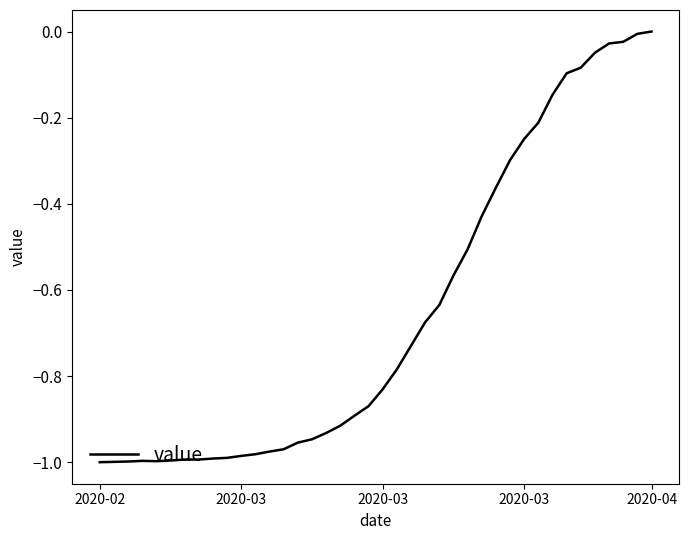

How many lines are shown in the chart?

1